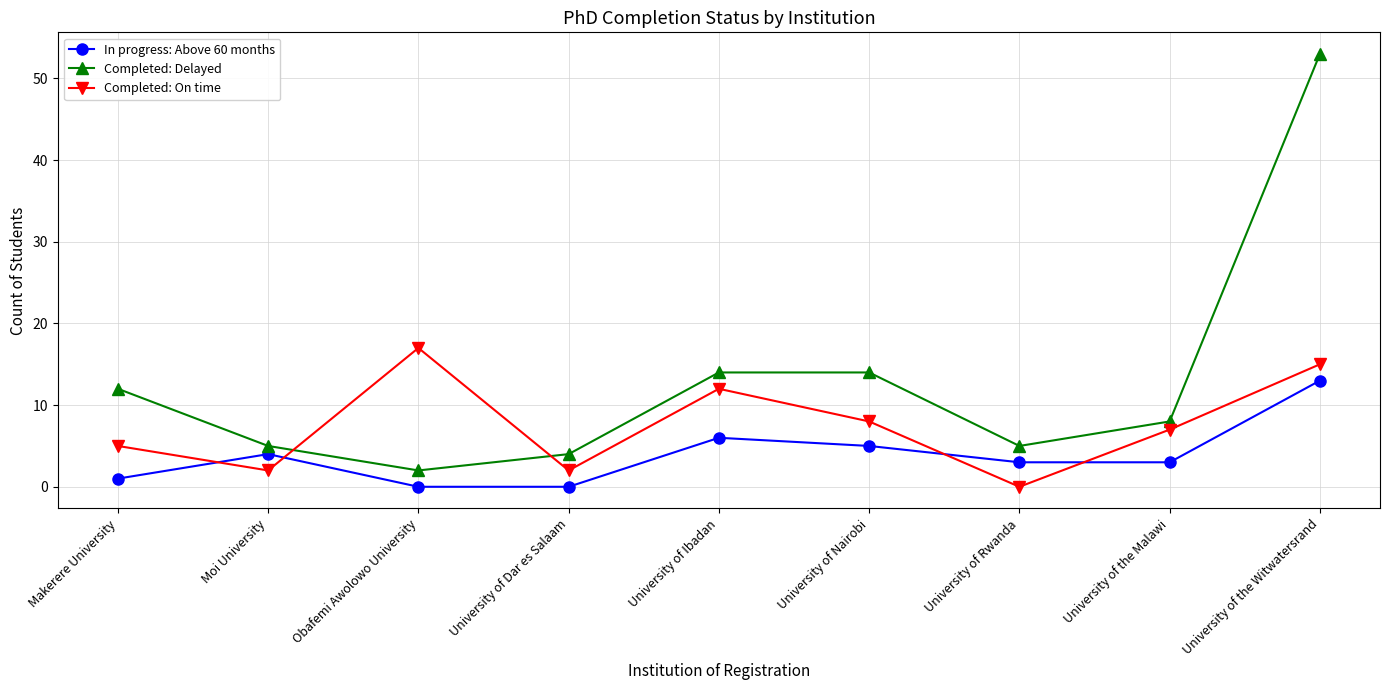

Is this an area chart (filled region under the line)?

No